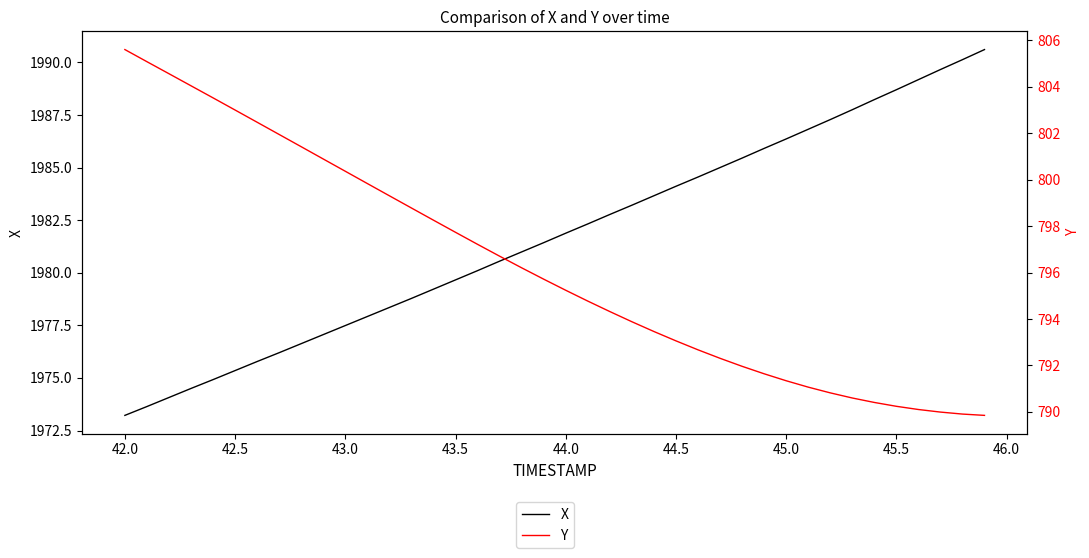

Which series has the largest total across all categories?

X